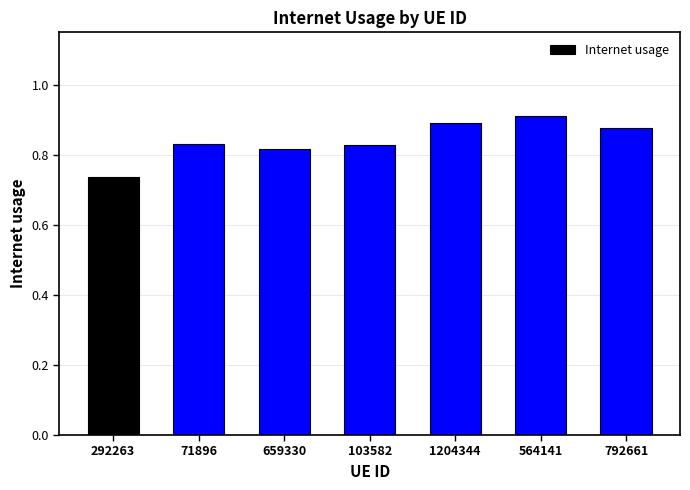

What is the difference between the values at 71896 and 292263?

0.1